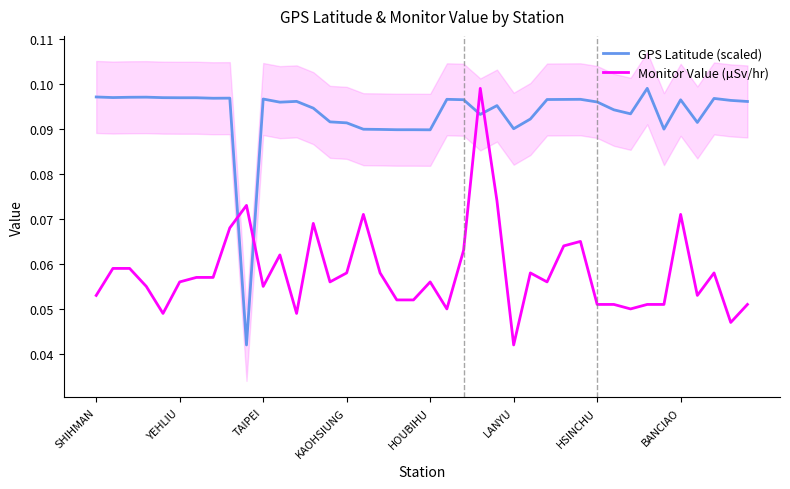

In Monitor Value (µSv/hr), how many points are higher than both neighbors (excluding endpoints)?

10